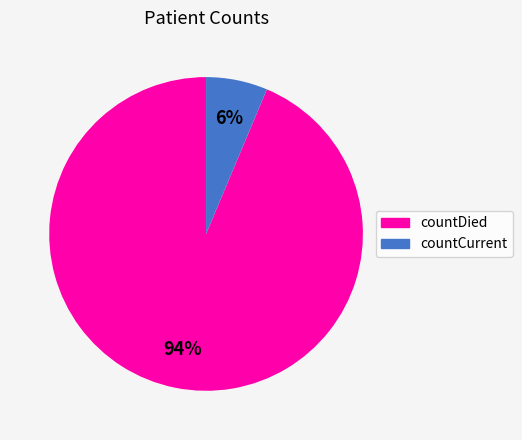

Rank the categories by value from lowest to highest.

countCurrent, countDied